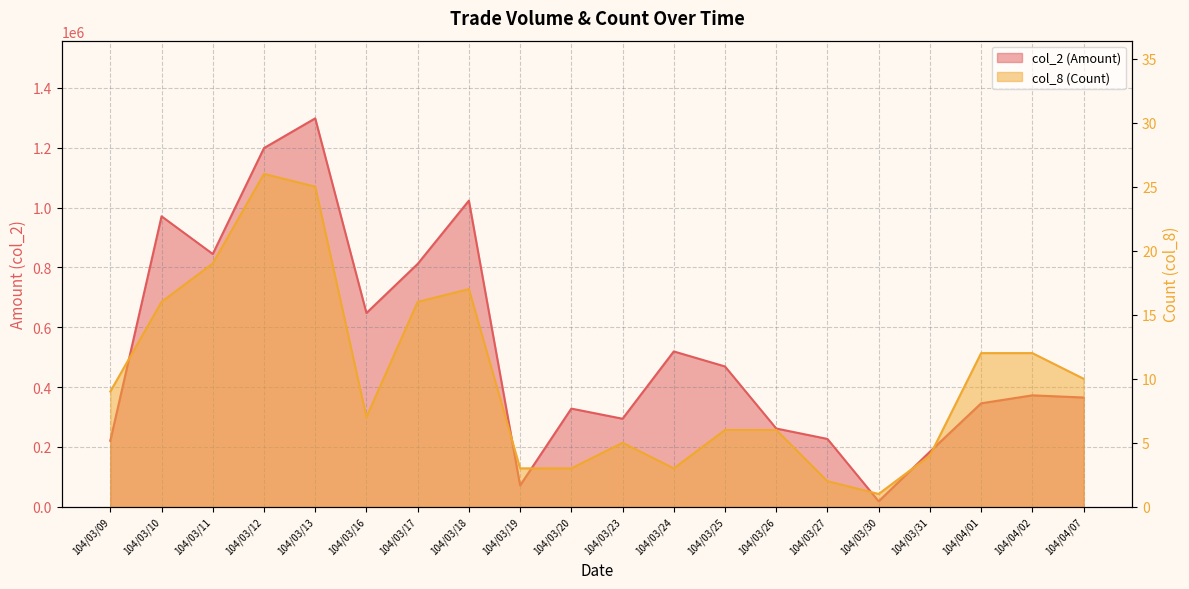

True or false: col_2 (Amount) has a value of 220550 at 104/03/09.

True